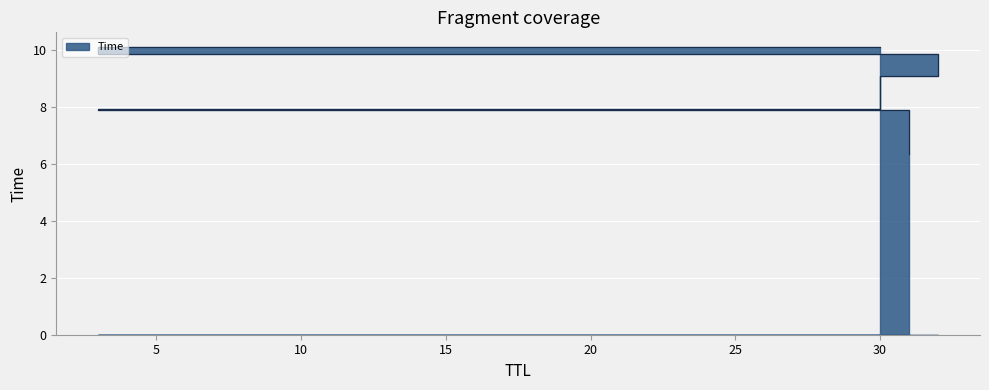

Reading right to left, transcribe all the data shown in this chart.

30=10.1	3=9.9	32=9.1	30=7.9	3=7.9	31=6.3